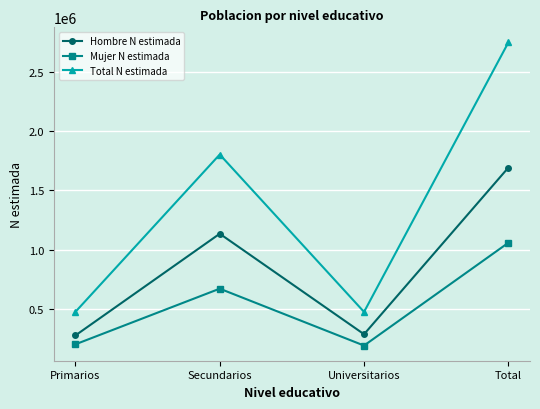

What is the value of the Total N estimada point at the 2nd from the left?

1803676